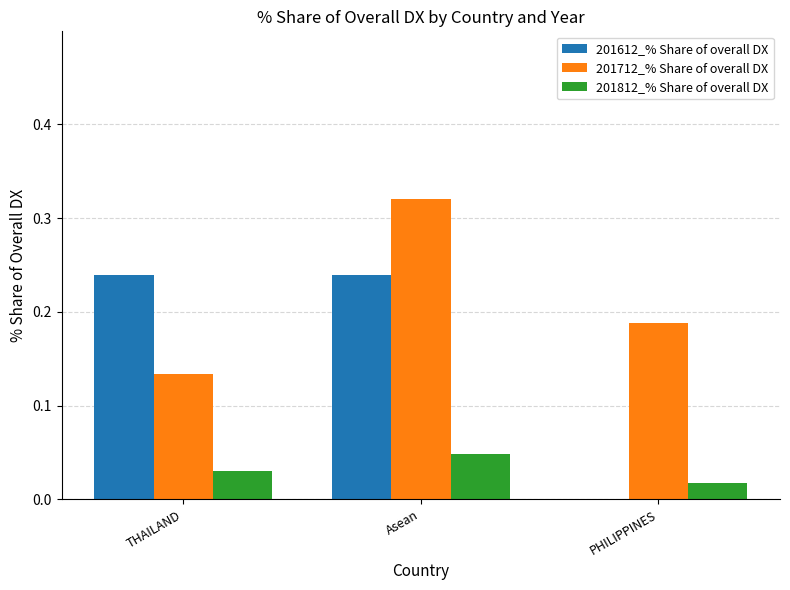

Is it true that 201712_% Share of overall DX equals 0.2 at THAILAND?

False